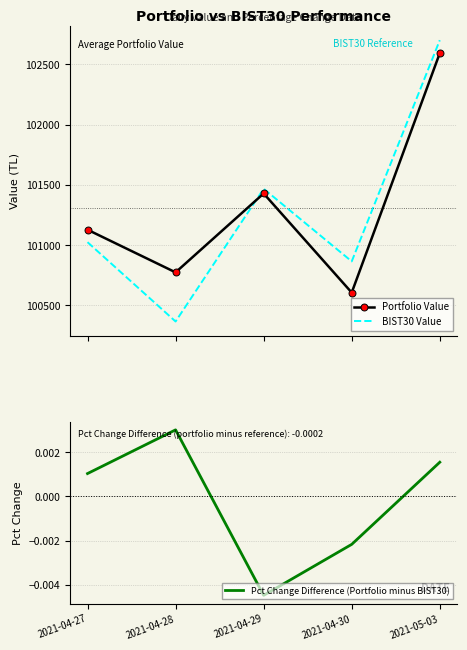

What is the approximate value of BIST30 Value at 2021-04-29?

101467.7